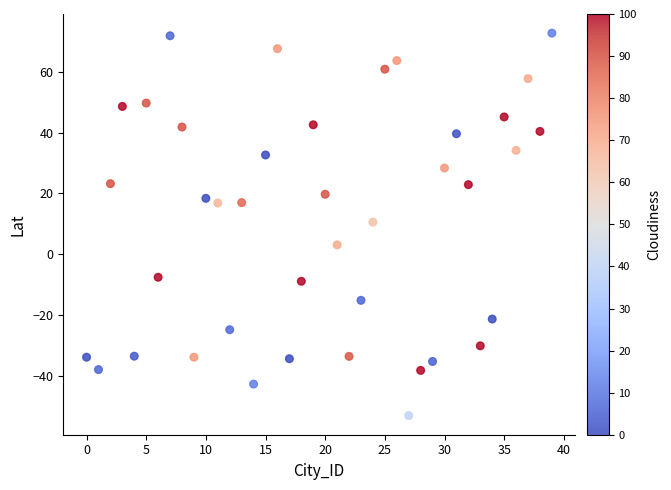

What is the range of Y values (max minus min)?

125.9